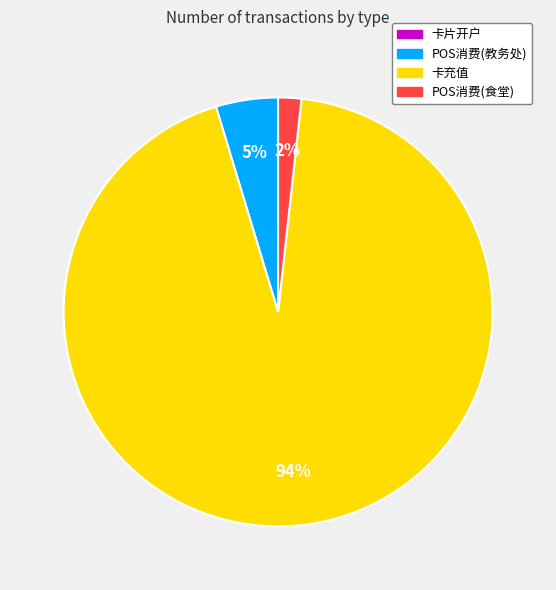

How many slices are in this pie chart?

3